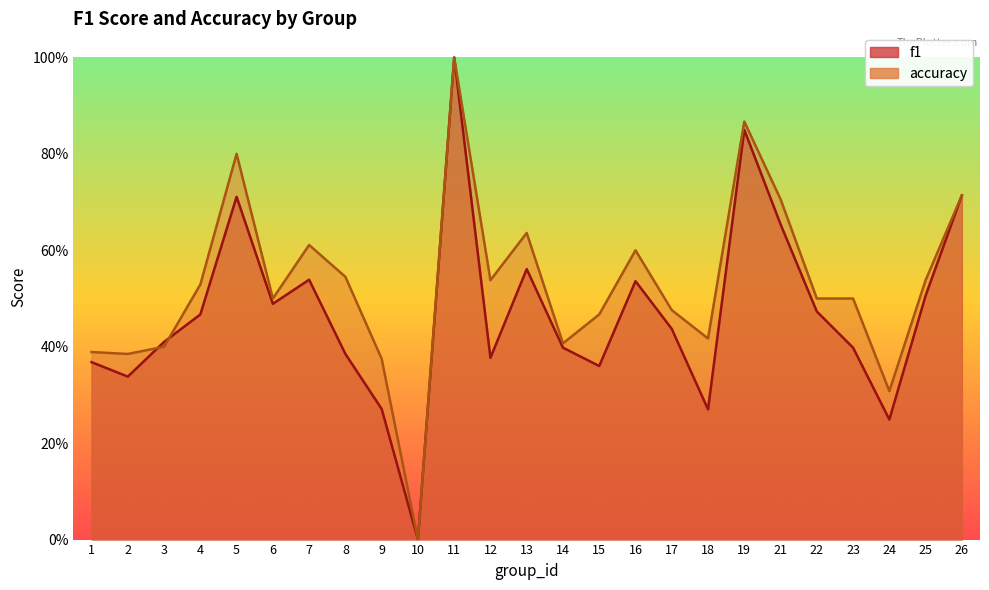

What is the difference between the second highest and minimum values in the accuracy series?

0.9